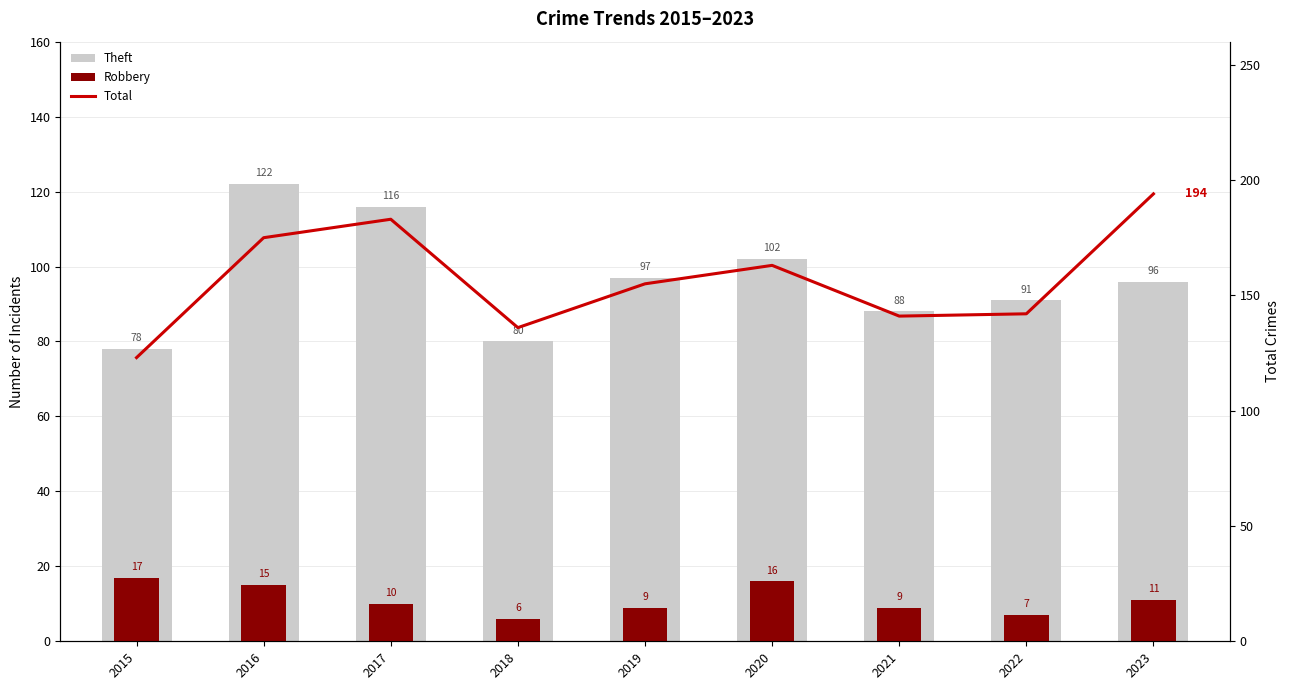

What is the sum of all Total values?

1412